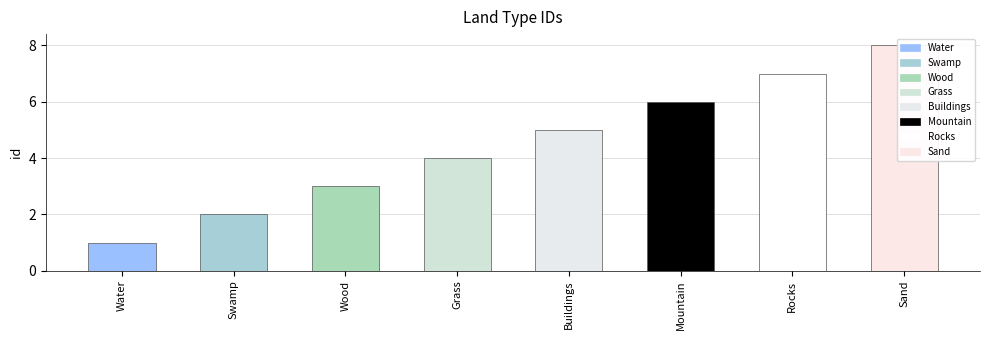

Reading left to right, what are all the values shown in this chart?

Water=1	Swamp=2	Wood=3	Grass=4	Buildings=5	Mountain=6	Rocks=7	Sand=8